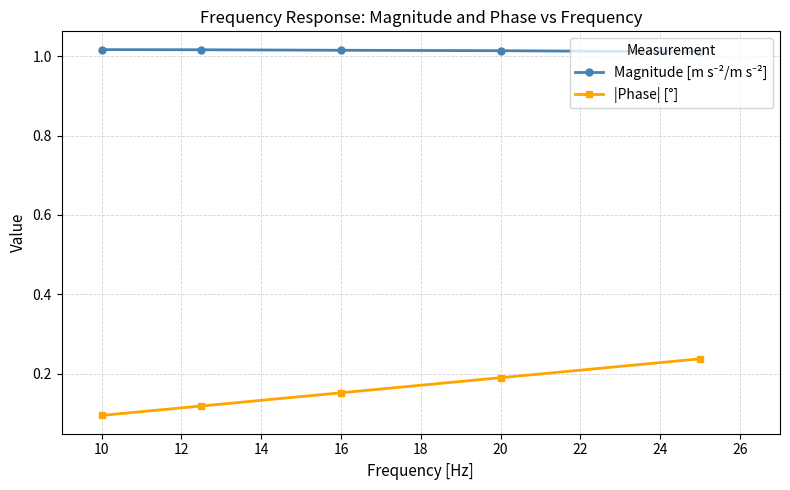

Which series has the widest spread of values?

|Phase| [°]